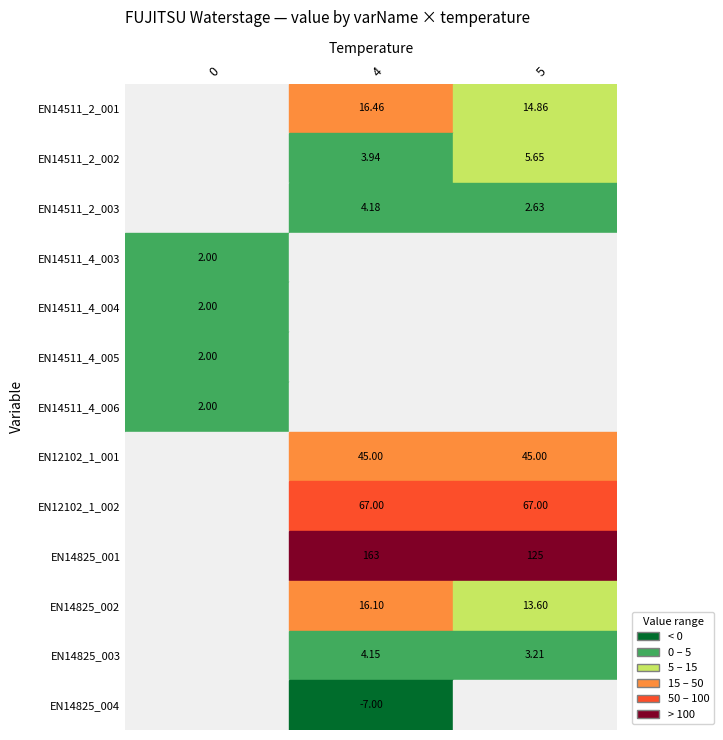

Which series changed the most between 4 and 5?

EN14825_001